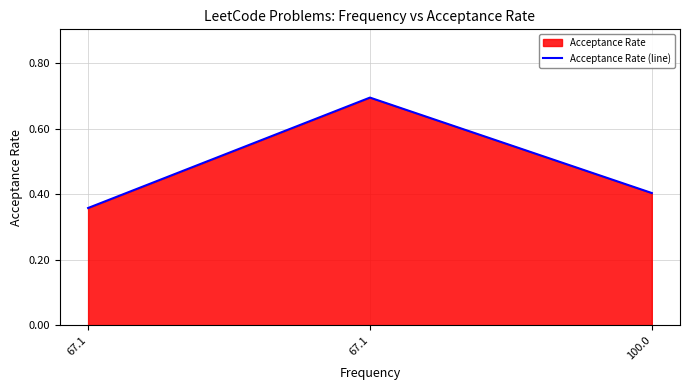

The value at 67.1 is 0.2. True or false?

False